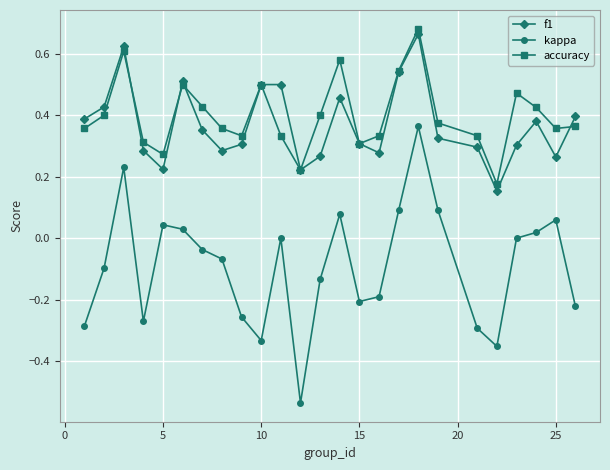

True or false: accuracy has more than 1 interior local peaks.

True